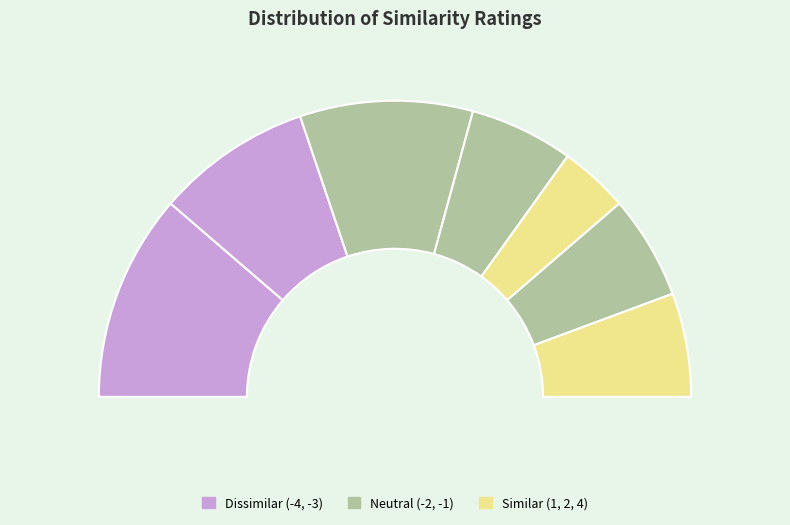

Which category has the biggest portion of the pie?

-4